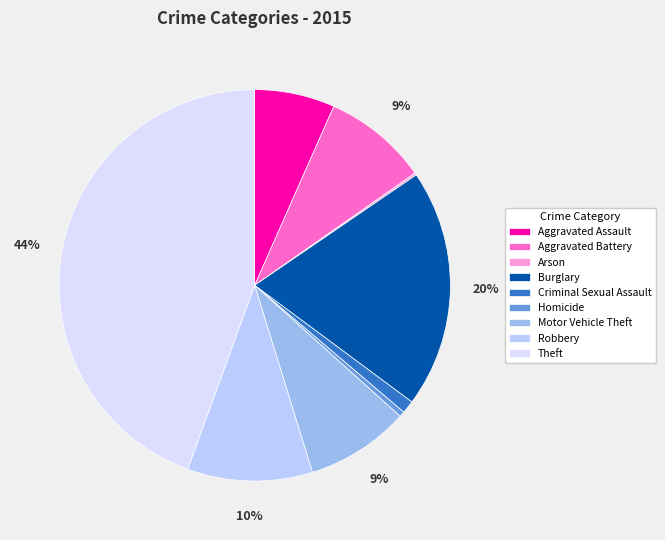

Which category has the smallest portion of the pie?

Arson